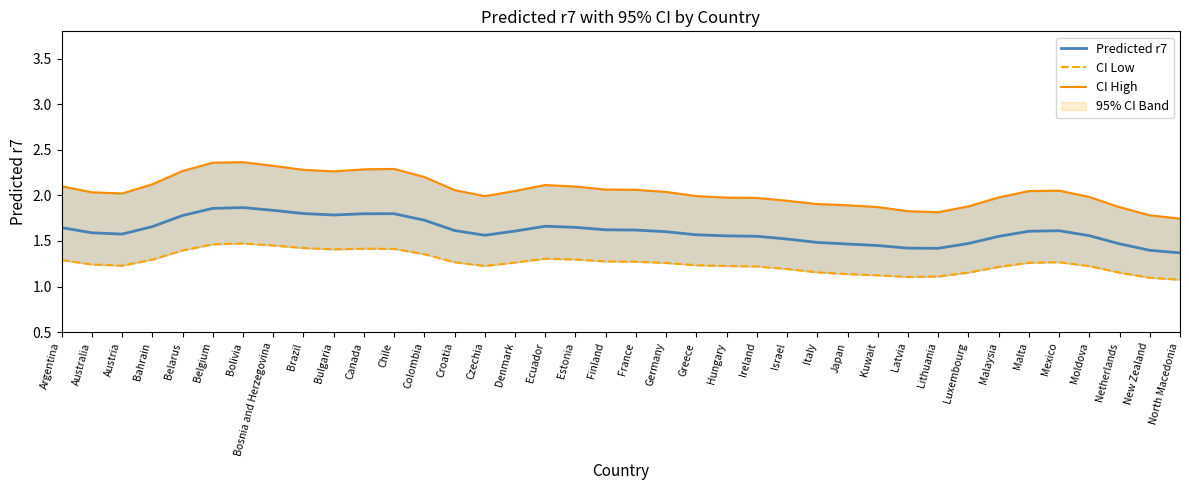

In CI High, how many points are higher than both neighbors (excluding endpoints)?

4